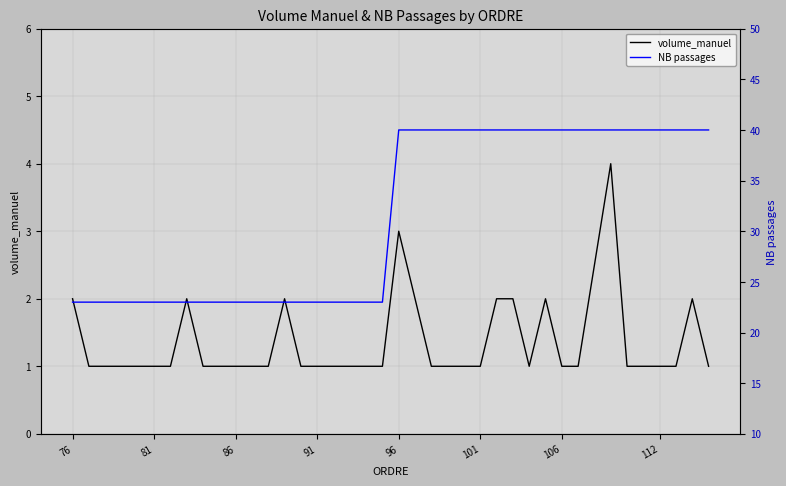

The value of volume_manuel at 101 is 1. True or false?

True